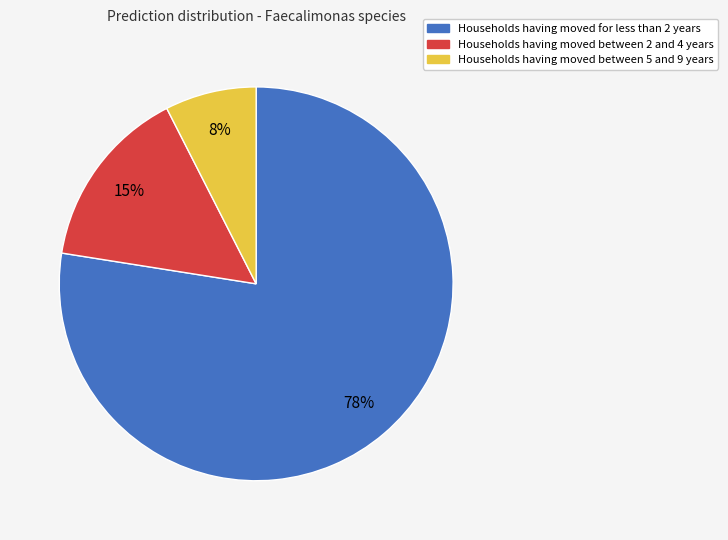

Is there any slice that represents more than half of the pie?

Yes